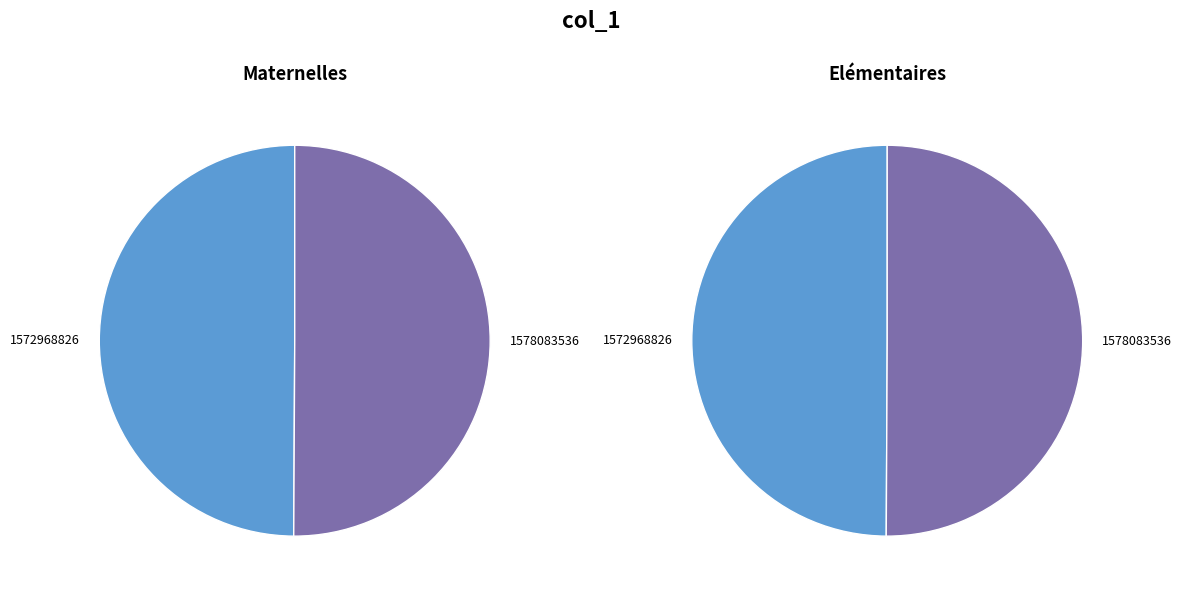

The 1578083536 slice represents 89% of the pie. True or false?

False